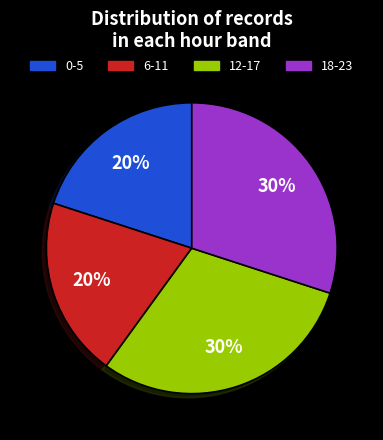

Is there any slice that represents more than half of the pie?

No